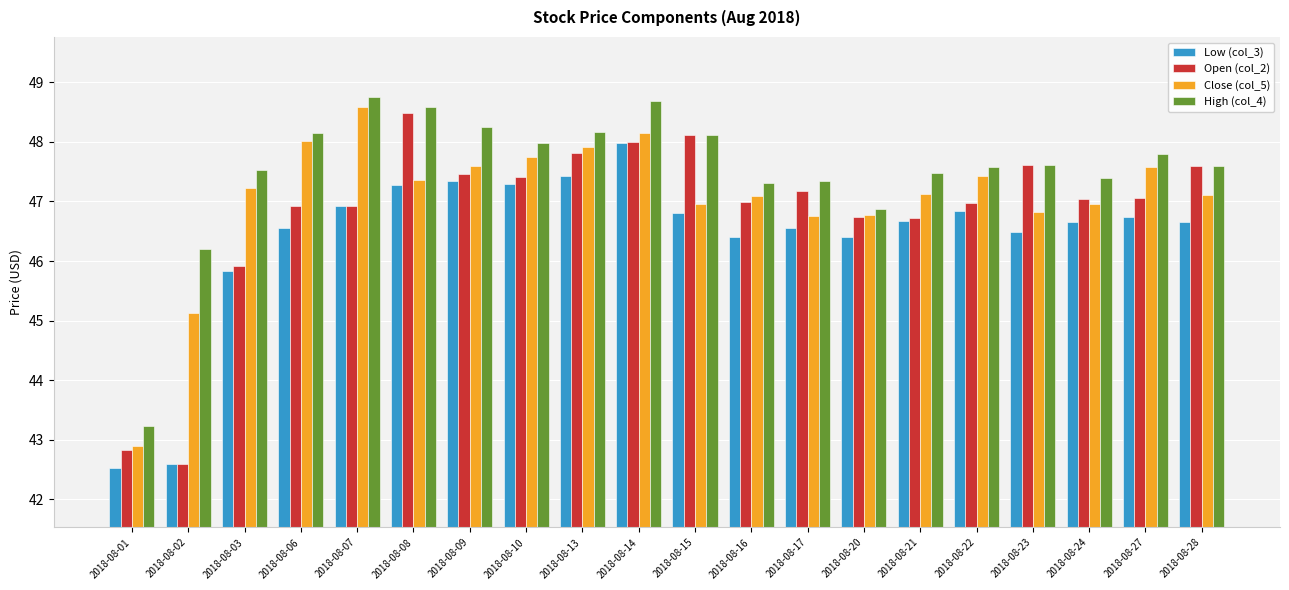

How many bars are there in total?

80